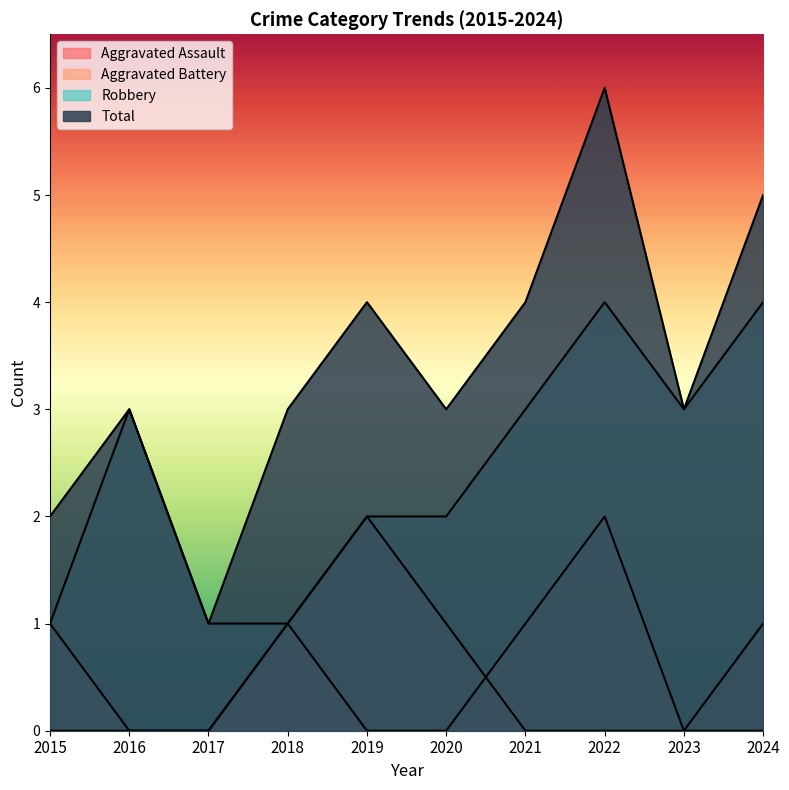

Which series changed the most between 2016 and 2023?

Aggravated Assault